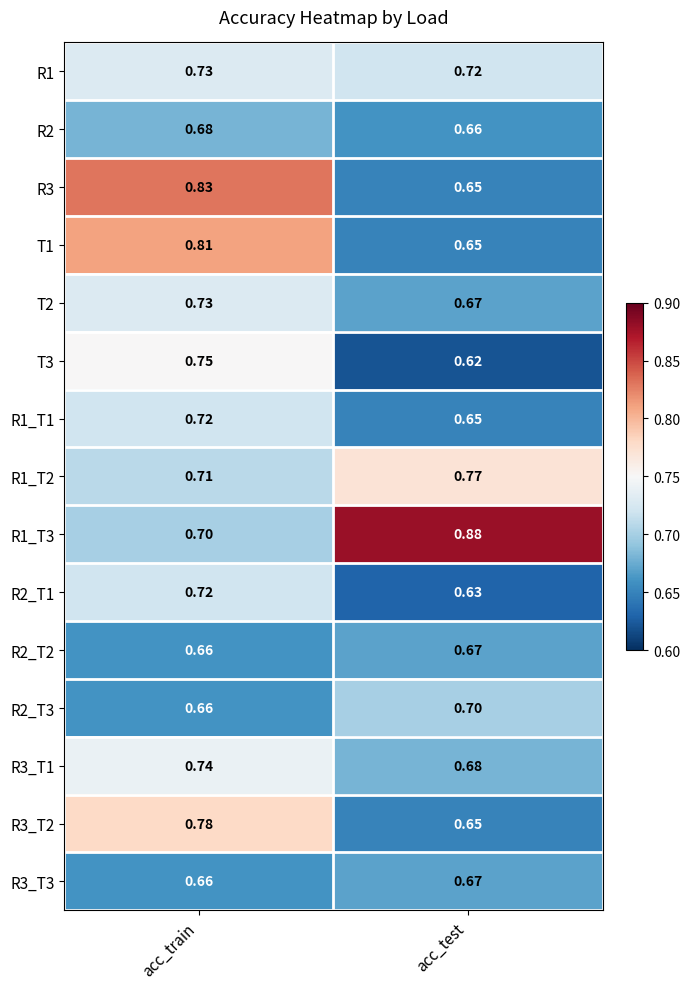

Which label corresponds to the smallest value in the chart?

acc_test